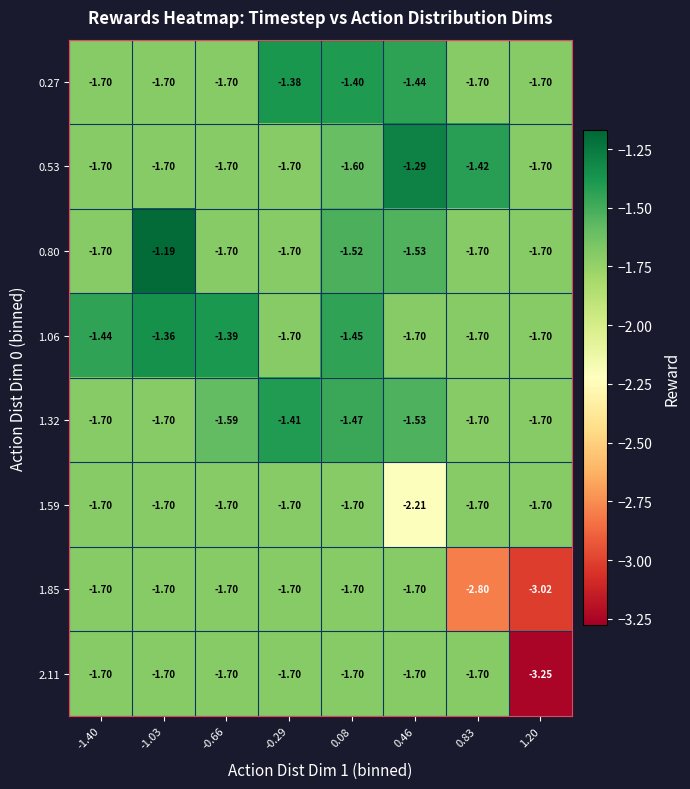

How many data points does each series have?

8